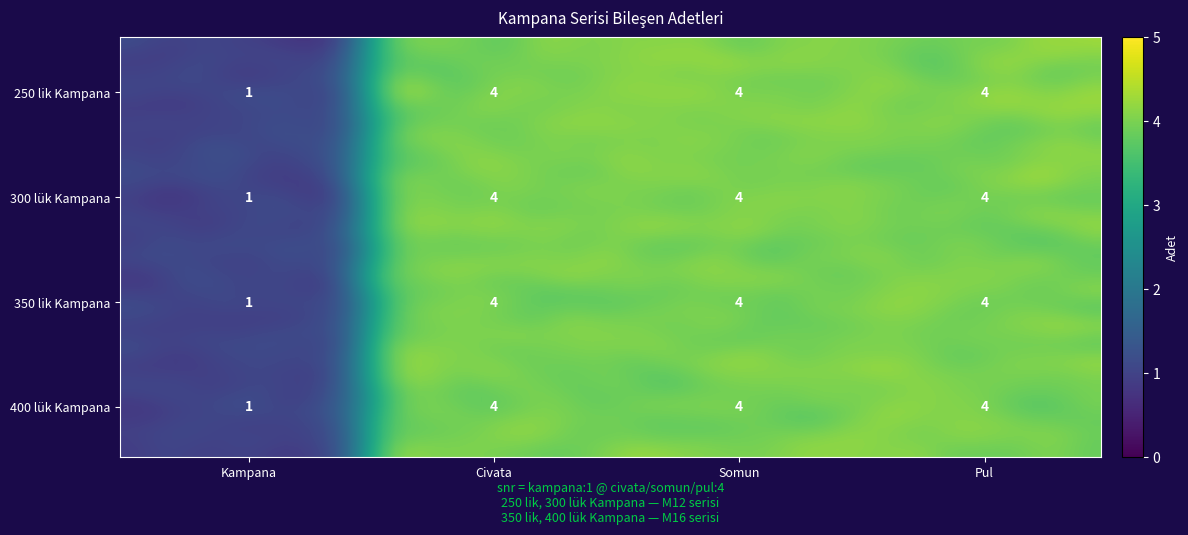

At how many categories does at least one series exceed 3?

3